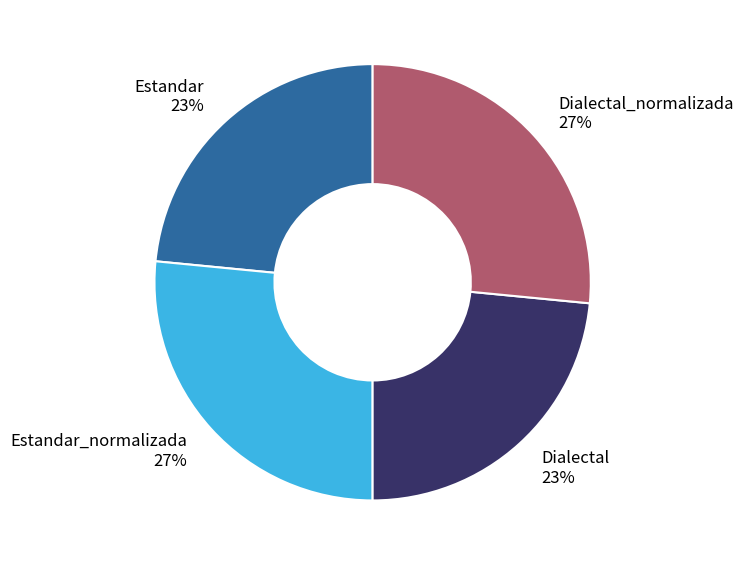

To the nearest percent, what portion does Estandar_normalizada represent?

27%